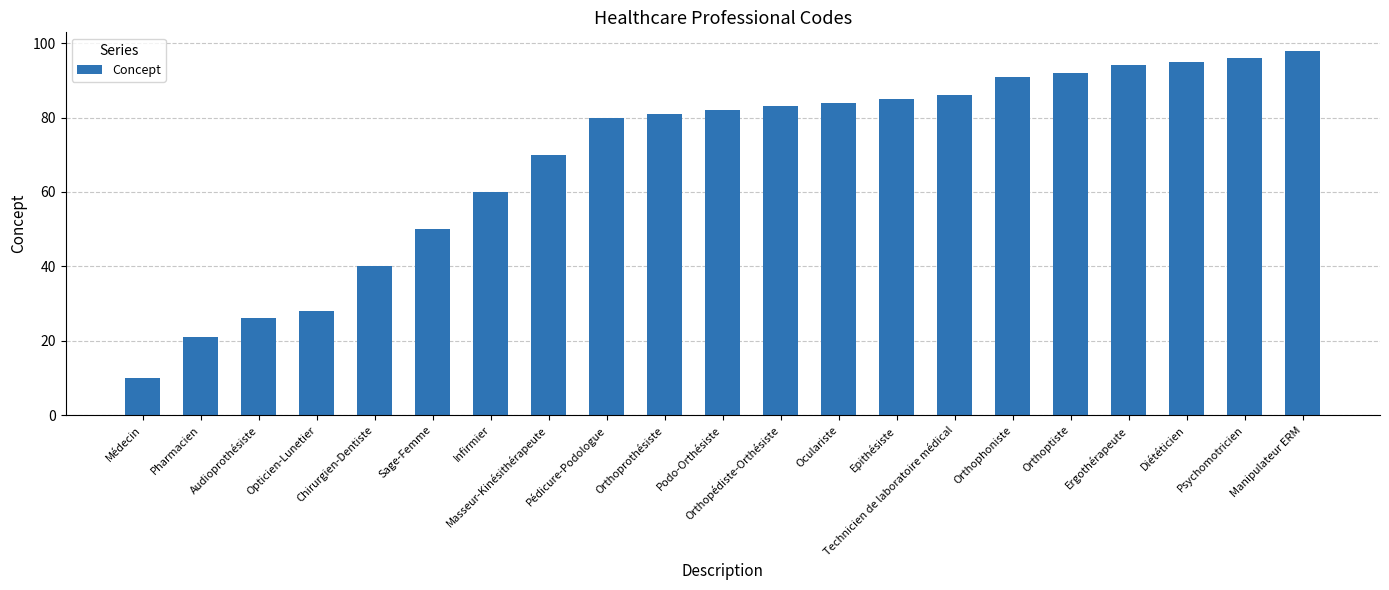

Rank the categories by value from highest to lowest.

Manipulateur ERM, Psychomotricien, Diététicien, Ergothérapeute, Orthoptiste, Orthophoniste, Technicien de laboratoire médical, Epithésiste, Oculariste, Orthopédiste-Orthésiste, Podo-Orthésiste, Orthoprothésiste, Pédicure-Podologue, Masseur-Kinésithérapeute, Infirmier, Sage-Femme, Chirurgien-Dentiste, Opticien-Lunetier, Audioprothésiste, Pharmacien, Médecin